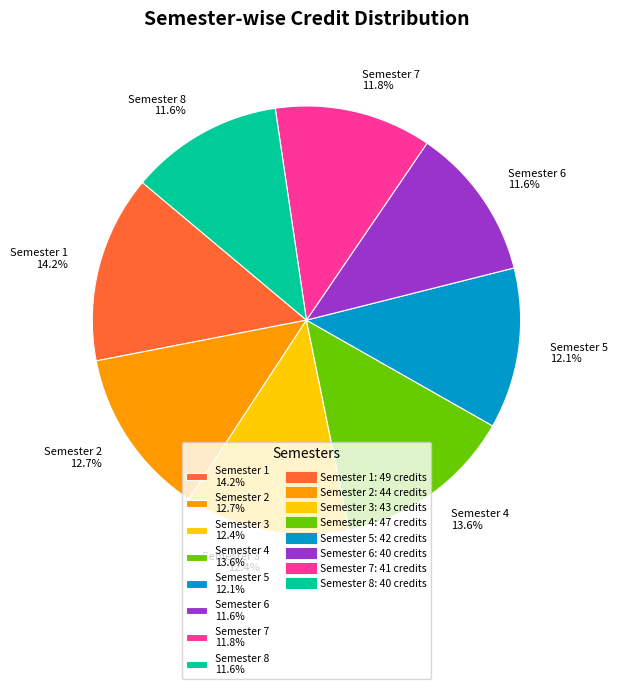

Count the number of slices in the pie.

8